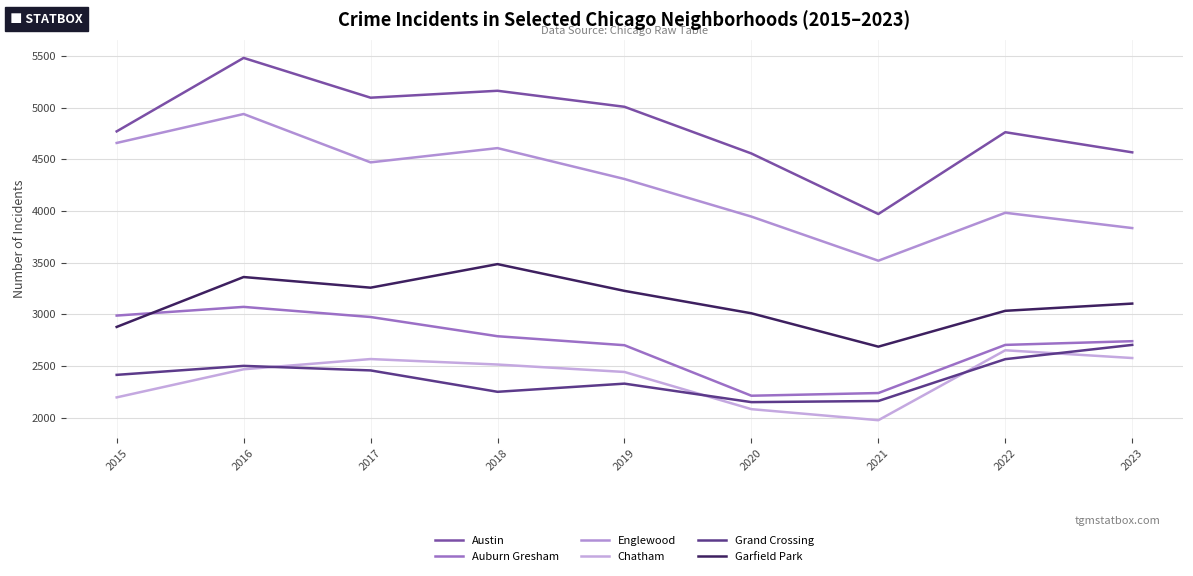

Which series changed the most between 2020 and 2021?

Austin